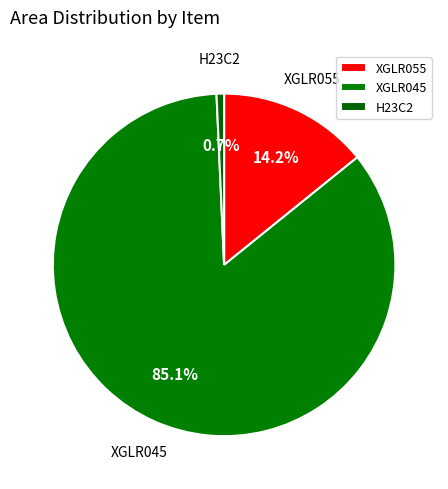

What percentage is the XGLR055 slice, to the nearest percent?

14%